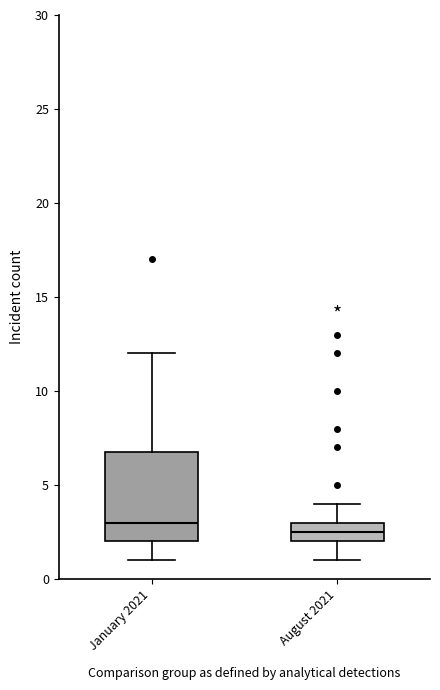

Where is the upper edge of the box for January 2021 on the y-axis? The values are not printed on the chart, so give them approximately, as read against the axis.

7.0